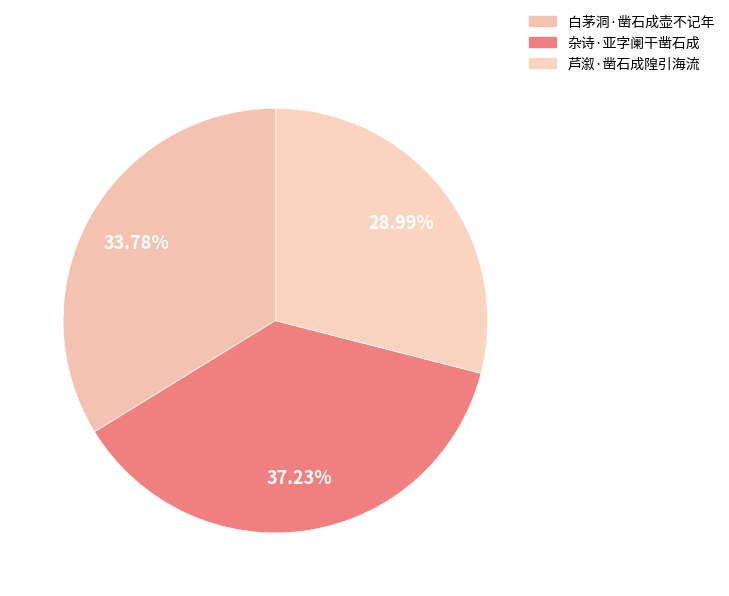

Approximately how many times larger is the value at 白茅洞·凿石成壶不记年 compared to 芦溆·凿石成隍引海流?

1.2